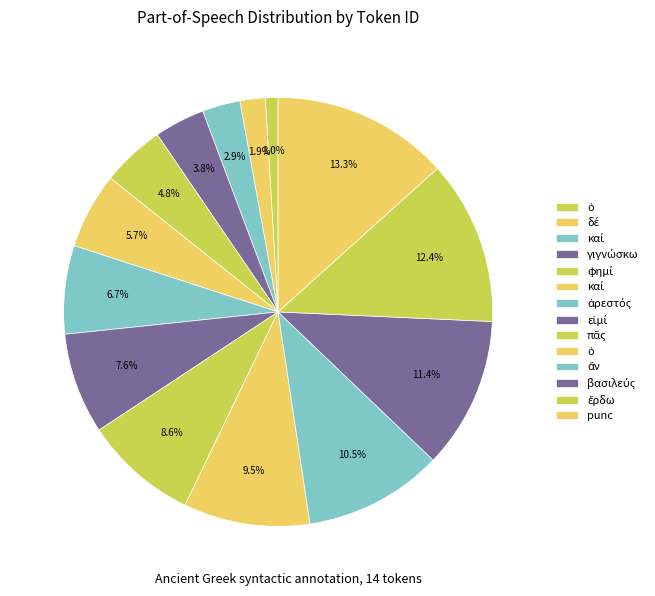

How many segments does this pie chart have?

14